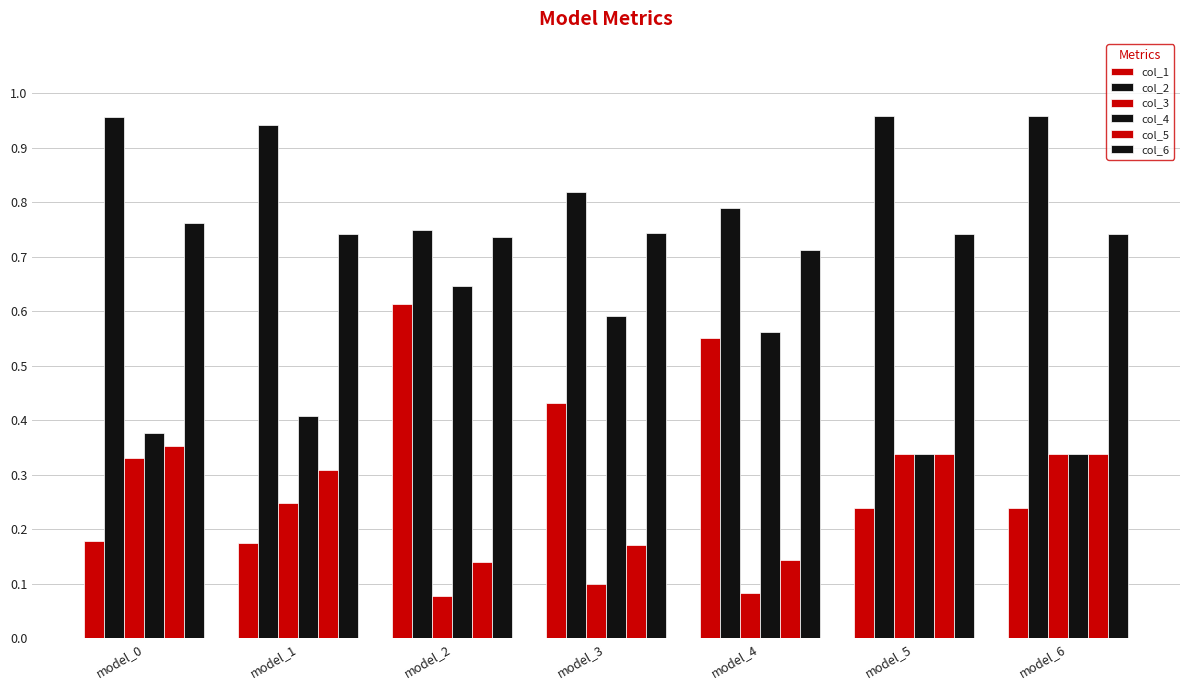

What is the value of the col_5 bar at the 1st from the left?

0.4